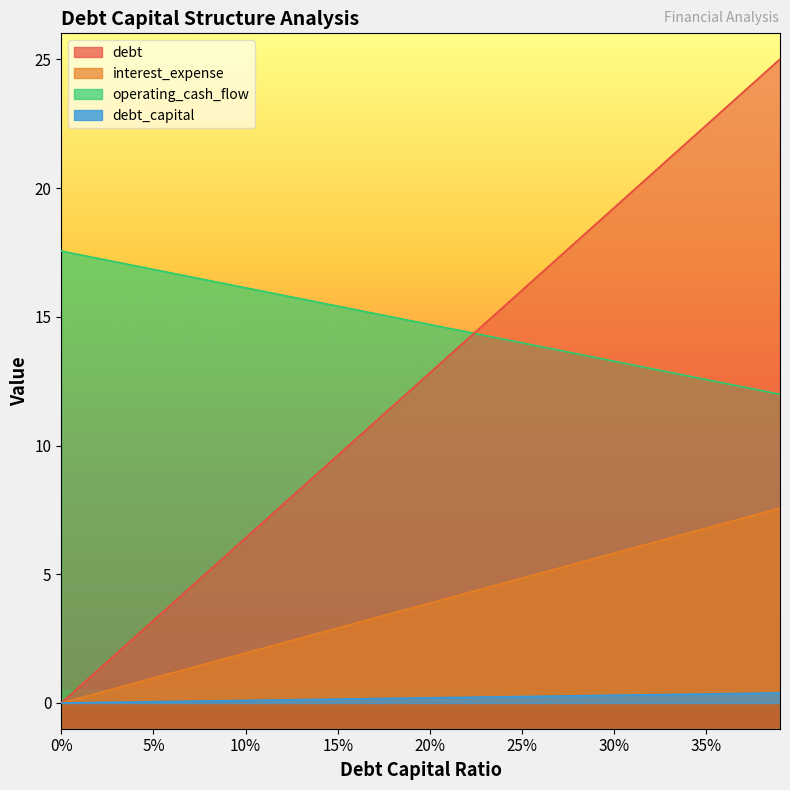

Which series ends up on top after the final intersection of operating_cash_flow and debt?

debt